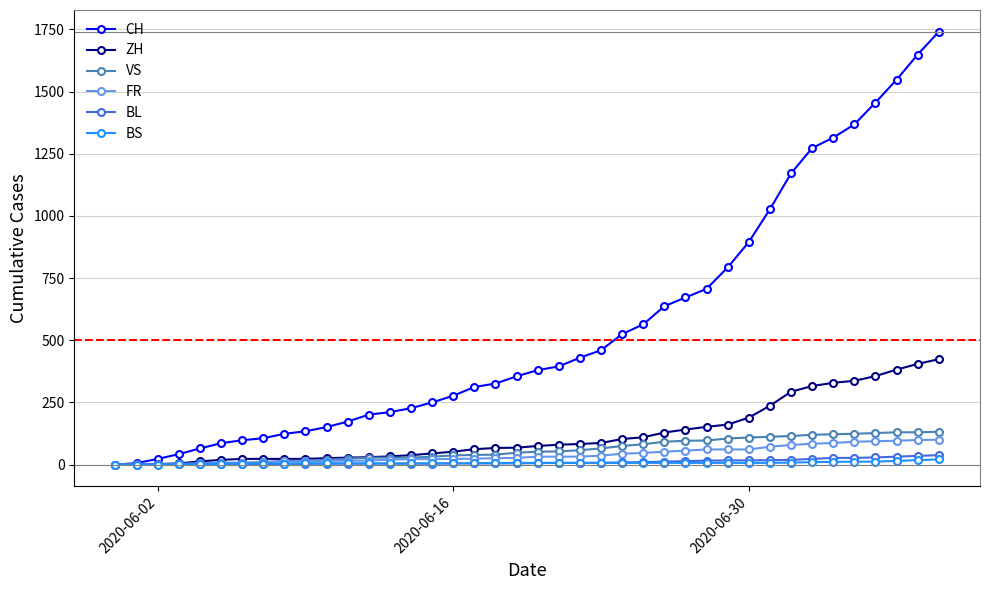

What is the maximum value for ZH?

424